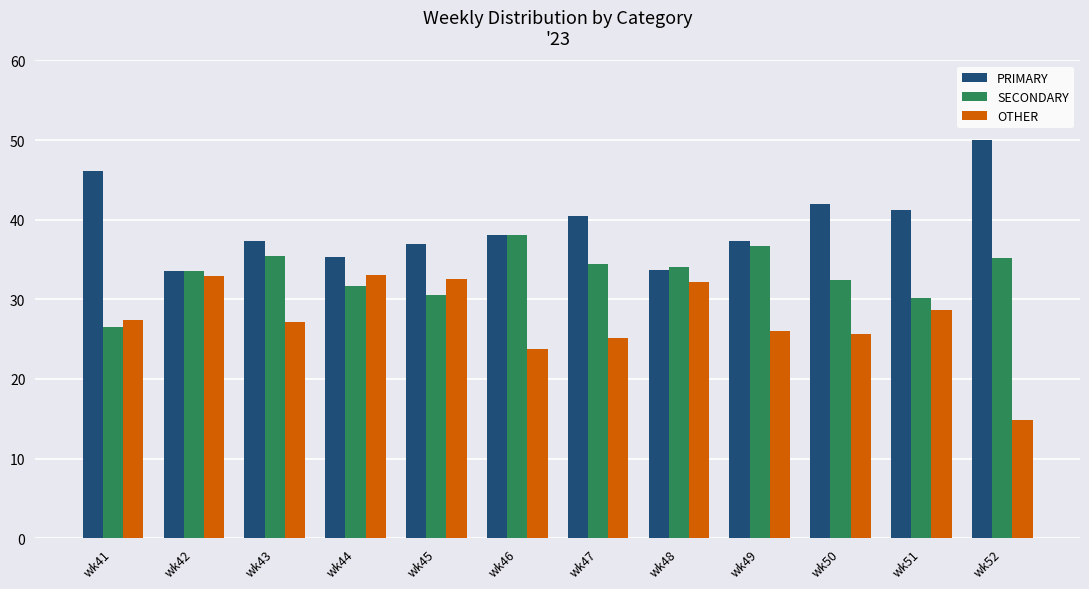

What is the maximum value for SECONDARY?

38.1